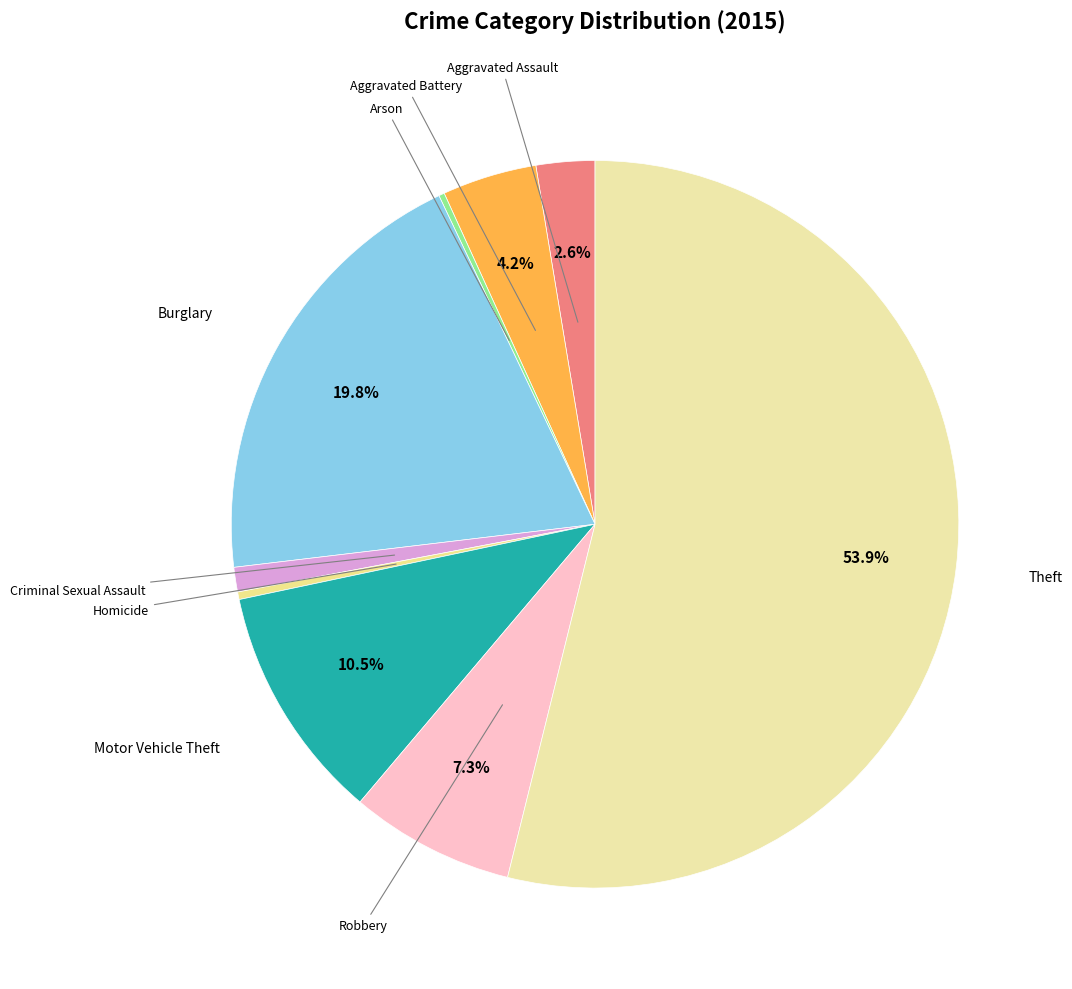

Between Robbery and Aggravated Battery, which is larger?

Robbery